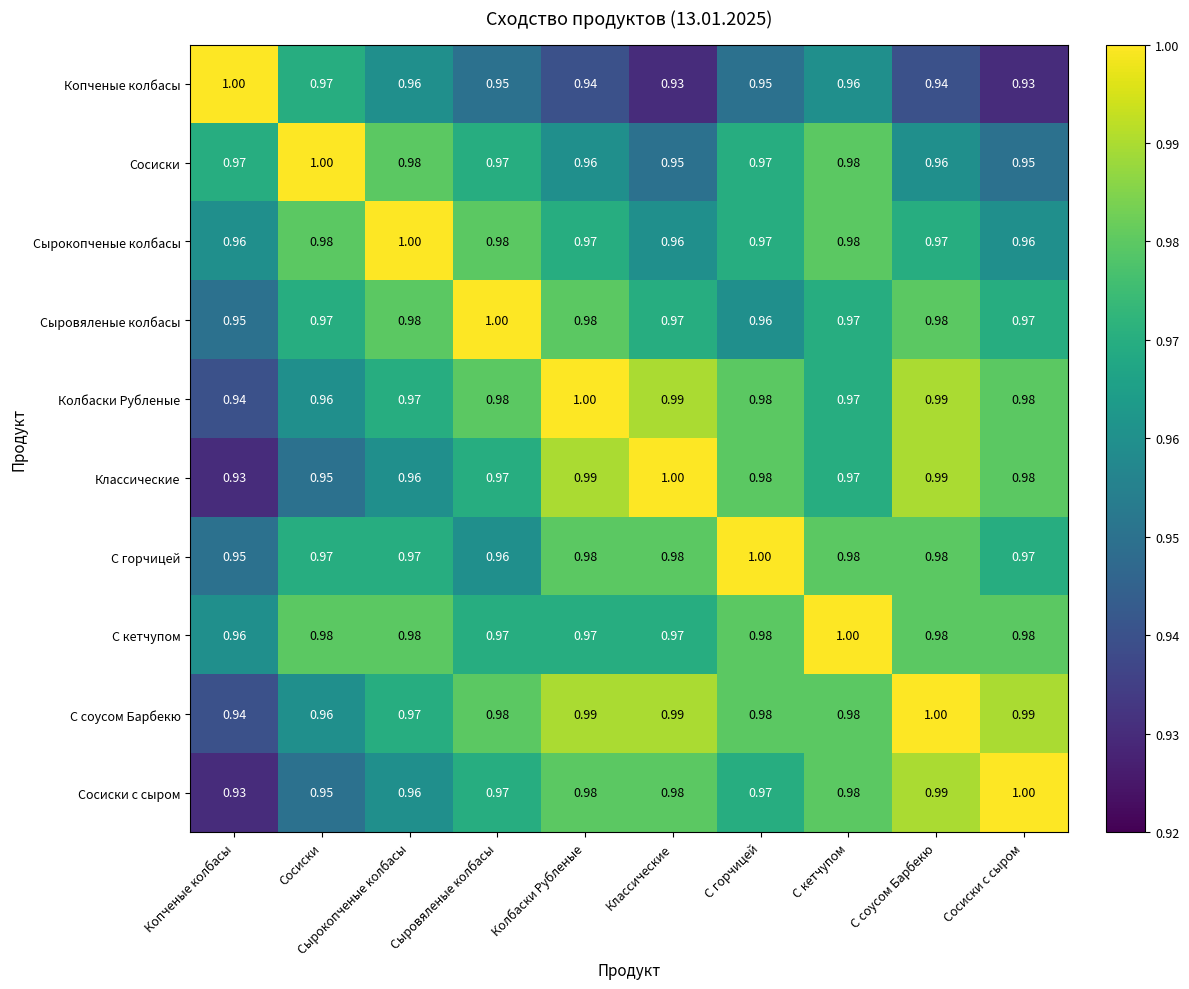

At which label does Сосиски с сыром reach its minimum?

Копченые колбасы